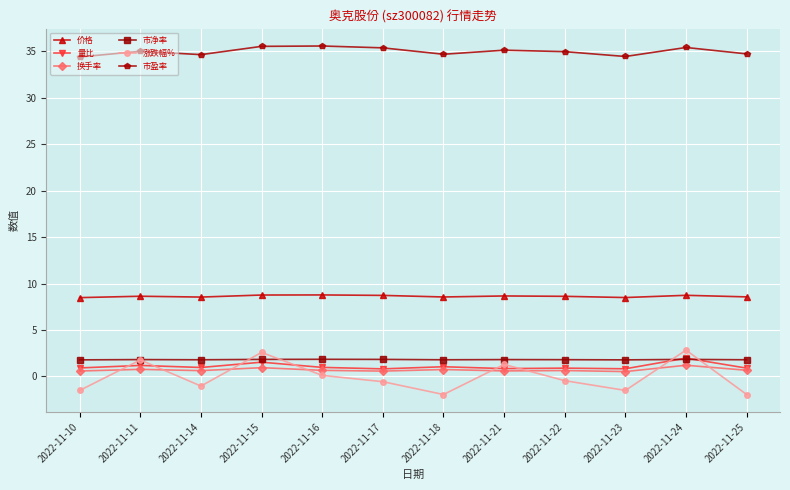

Does the chart have visible grid lines?

Yes